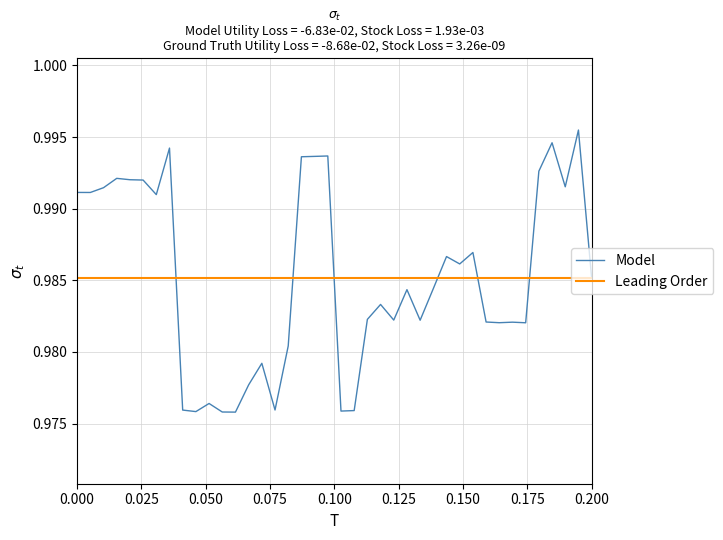

The chart shows a value of 0.4 at 37. True or false?

False